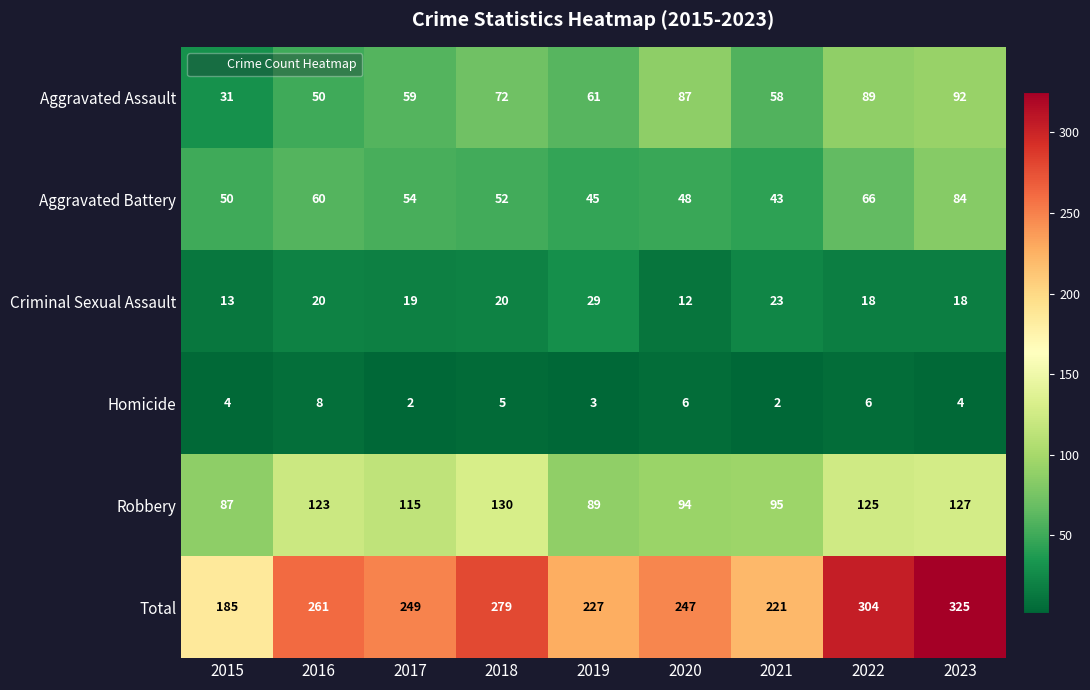

Which category has the highest value in the Robbery series?

2018